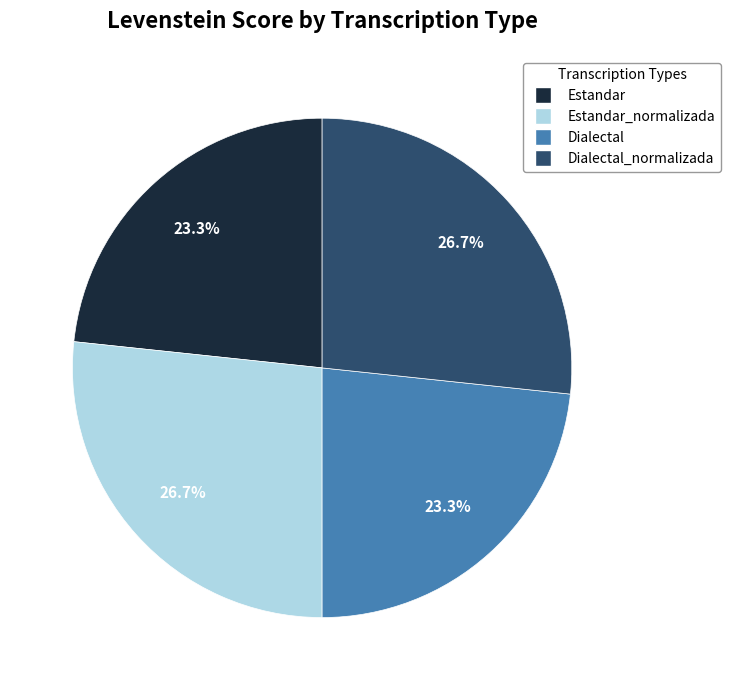

What percentage is NOT represented by Estandar_normalizada?

73.3%